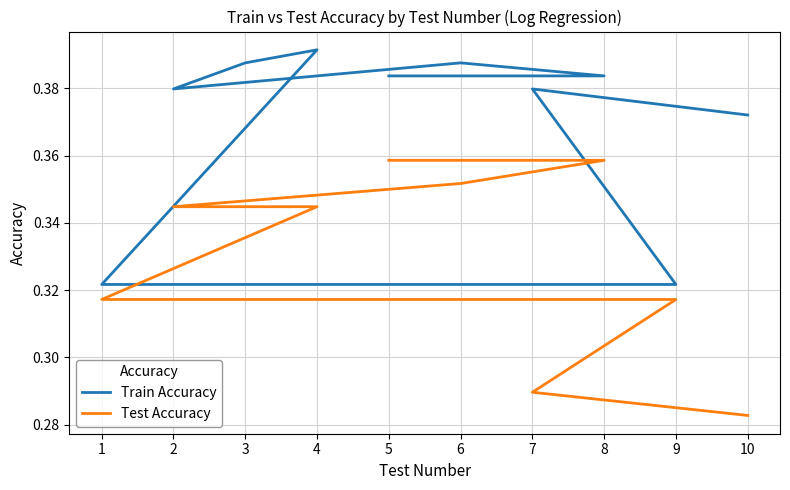

How many interior local valleys does the Train Accuracy series have?

1